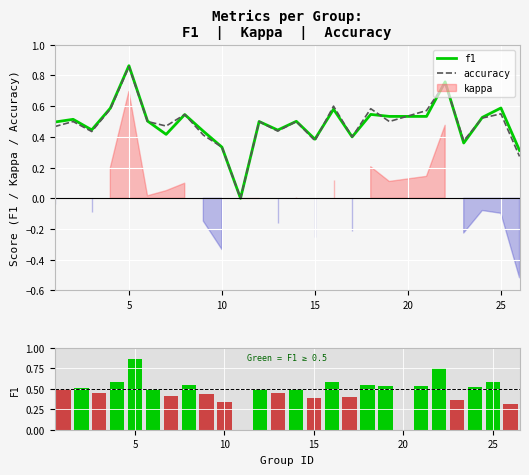

What is the difference between the maximum and second lowest values in the f1 (bar) series?

0.6